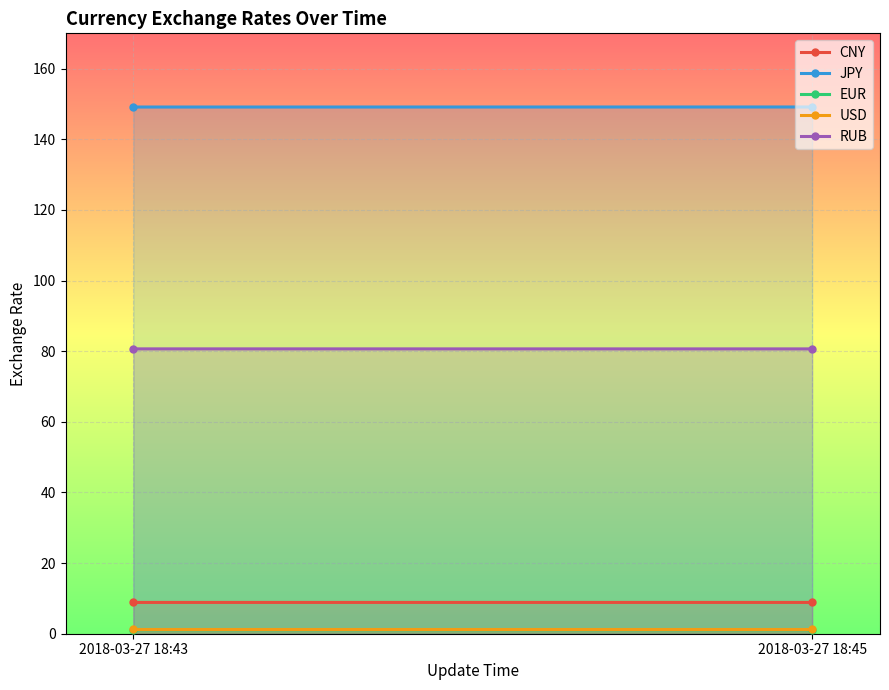

What is the sum of all RUB values?

161.3